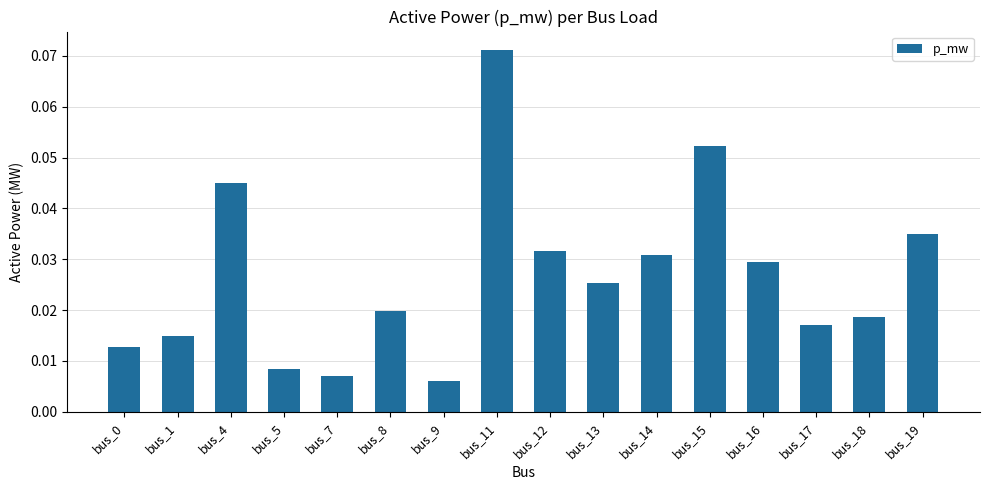

Between bus_8 and bus_1, which is larger?

bus_8